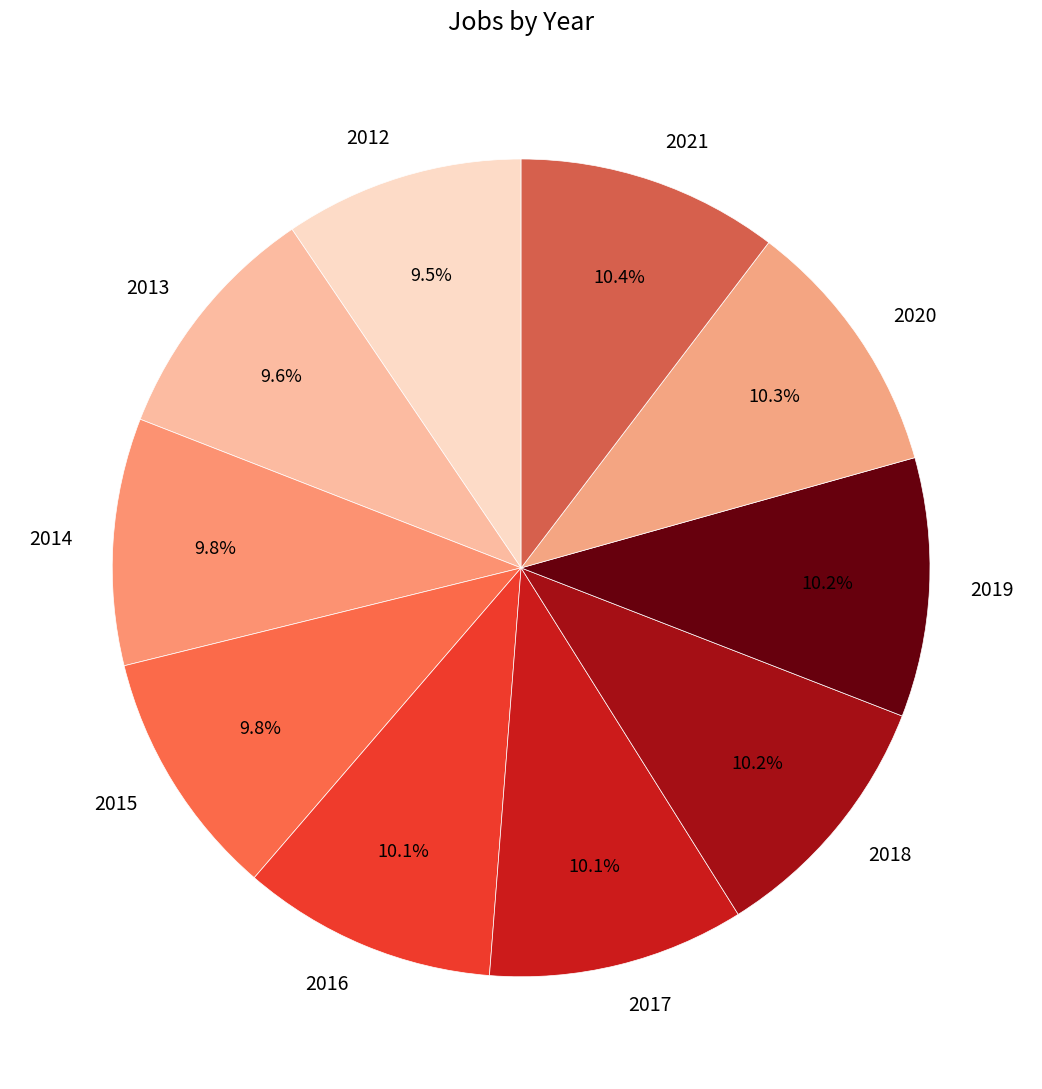

Approximately how many times larger is the value at 2014 compared to 2019?

1.0